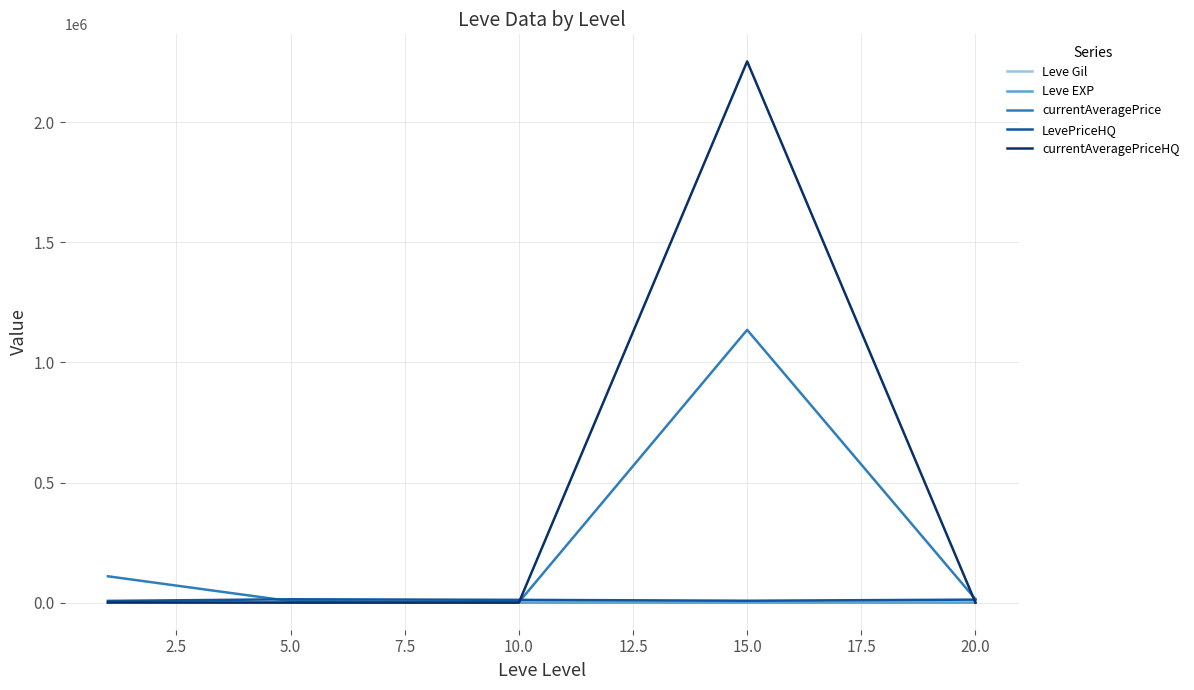

What is the greatest value displayed?

2253068.8